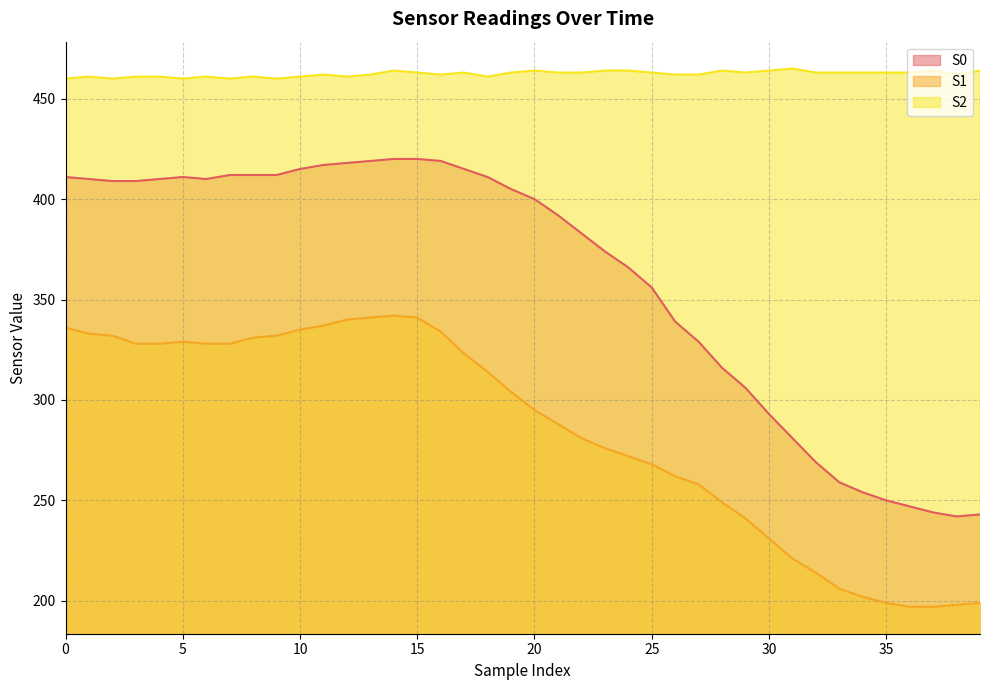

What is the highest value of the S0 series?

420